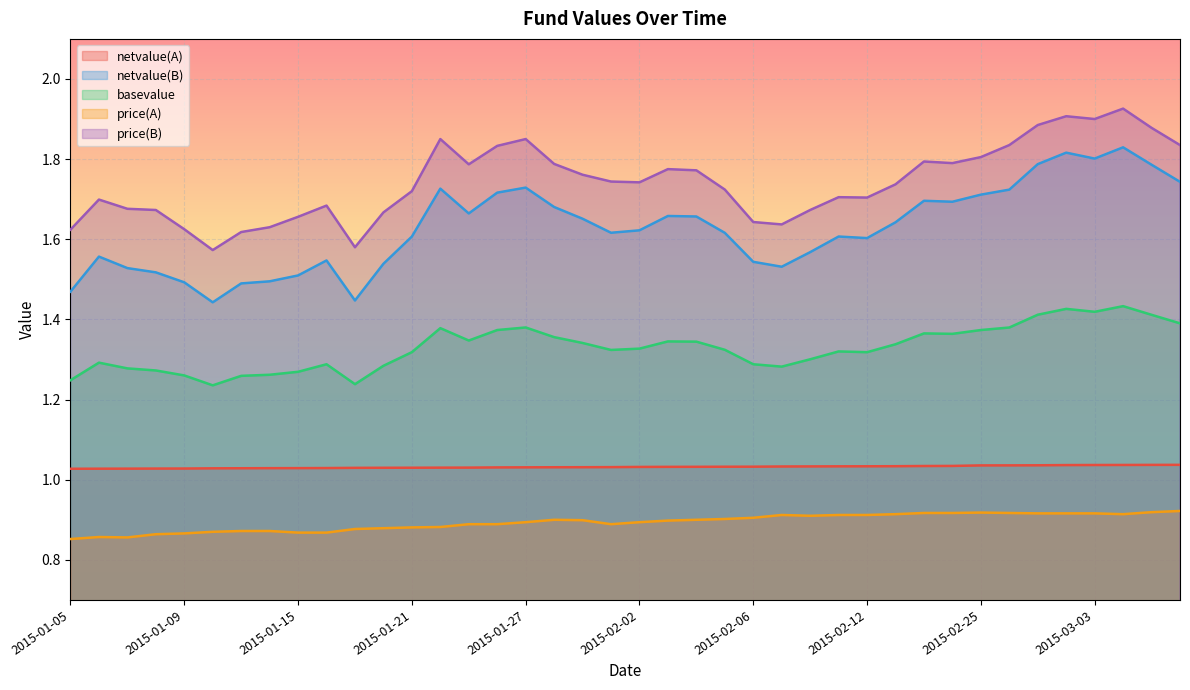

What is the value of the netvalue(A) point at the 39th from the left?

1.0